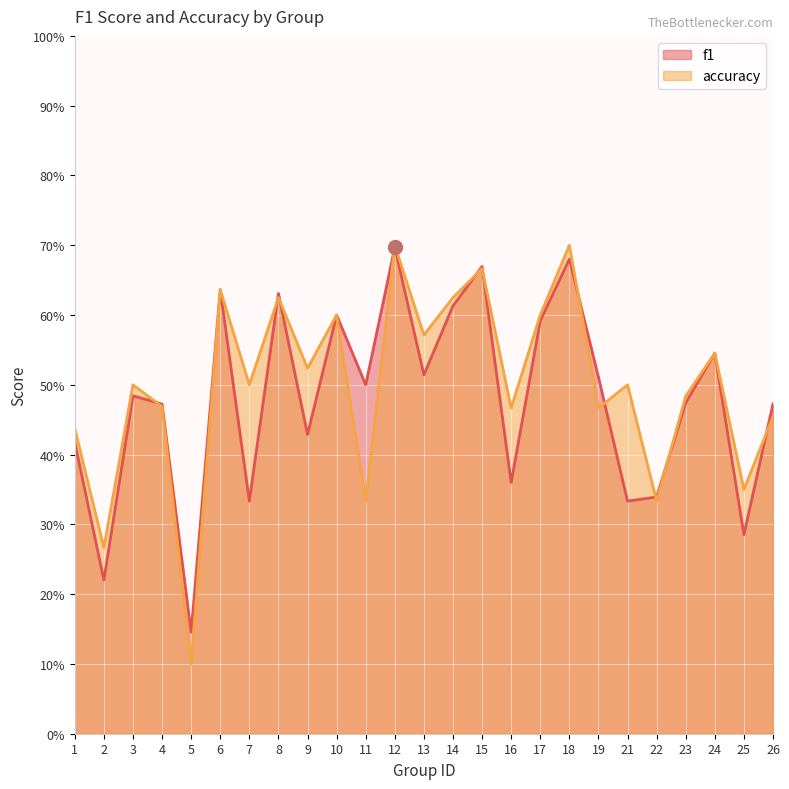

At which label does accuracy reach its minimum?

5